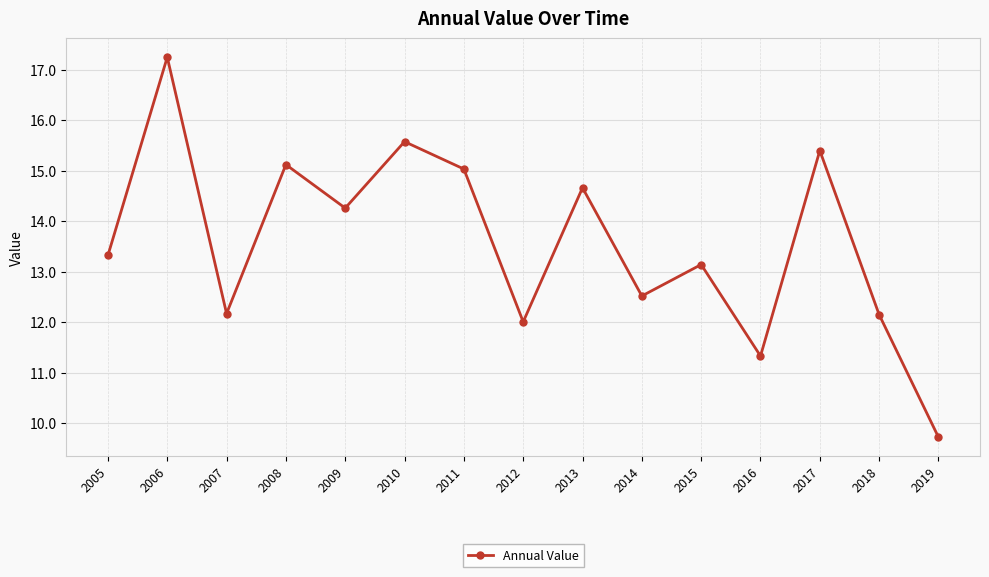

What is the ratio of the value at 2006 to the value at 2009?

1.2